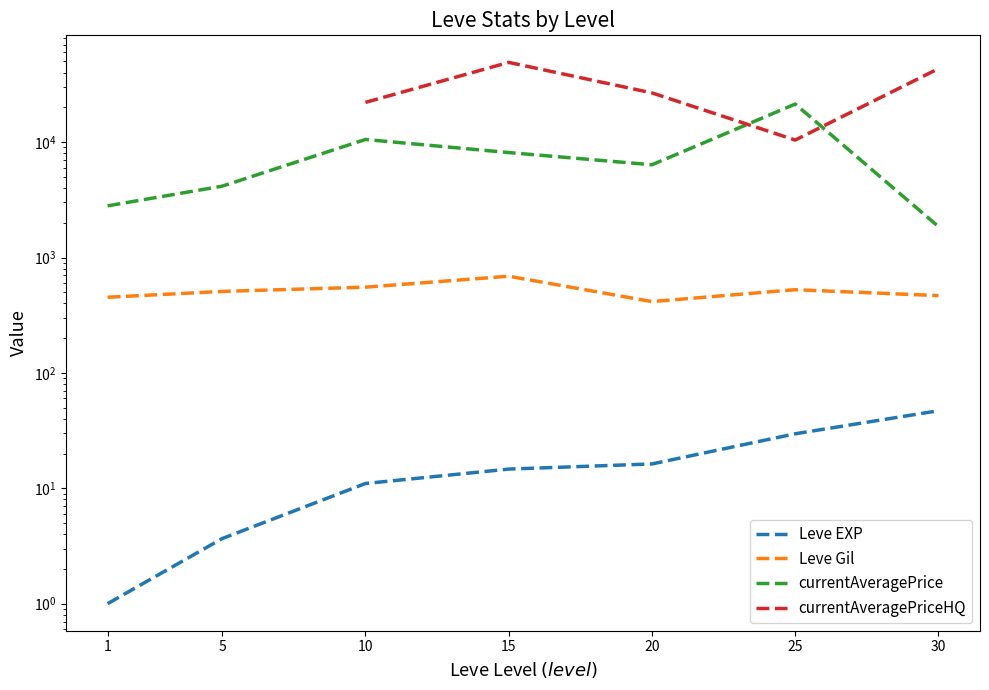

The value of currentAveragePriceHQ at 30 is 43333.3. True or false?

True